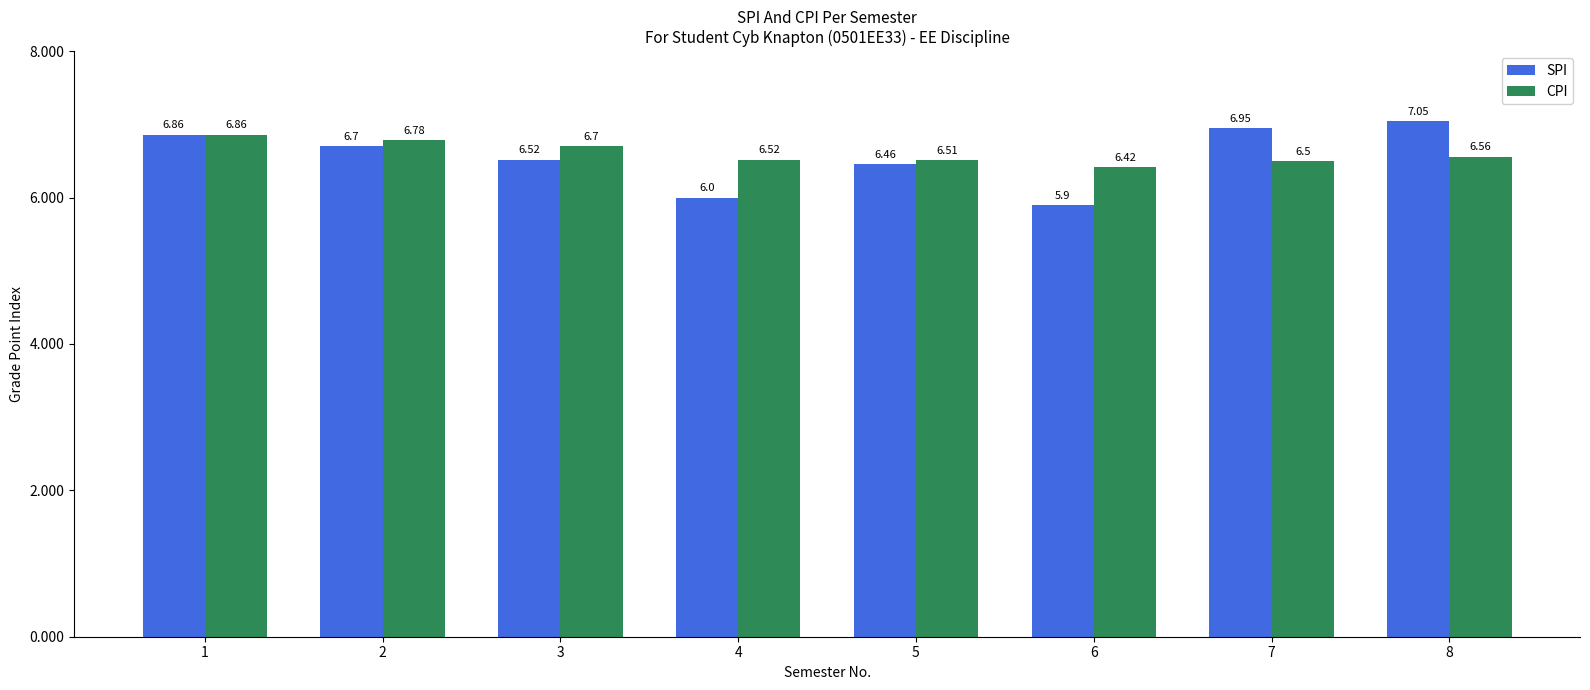

Between 3 and 4, which series saw the biggest shift?

SPI